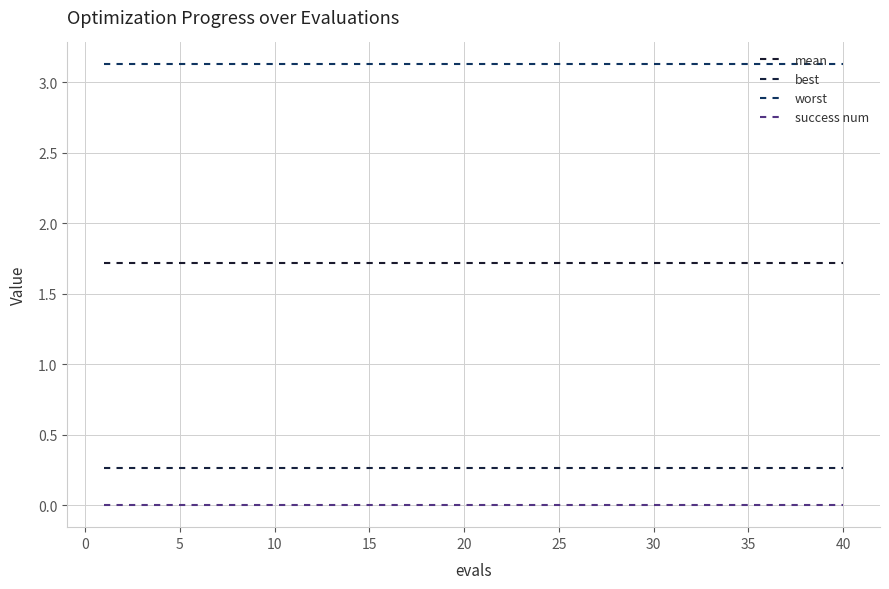

Is this an area chart (filled region under the line)?

No